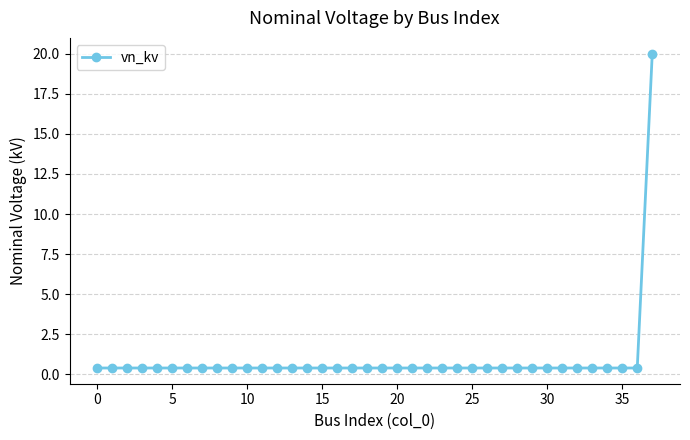

Reading left to right, extract all data points from this chart.

0.4	0.4	0.4	0.4	0.4	0.4	0.4	0.4	0.4	0.4	0.4	0.4	0.4	0.4	0.4	0.4	0.4	0.4	0.4	0.4	0.4	0.4	0.4	0.4	0.4	0.4	0.4	0.4	0.4	0.4	0.4	0.4	0.4	0.4	0.4	0.4	0.4	20.0